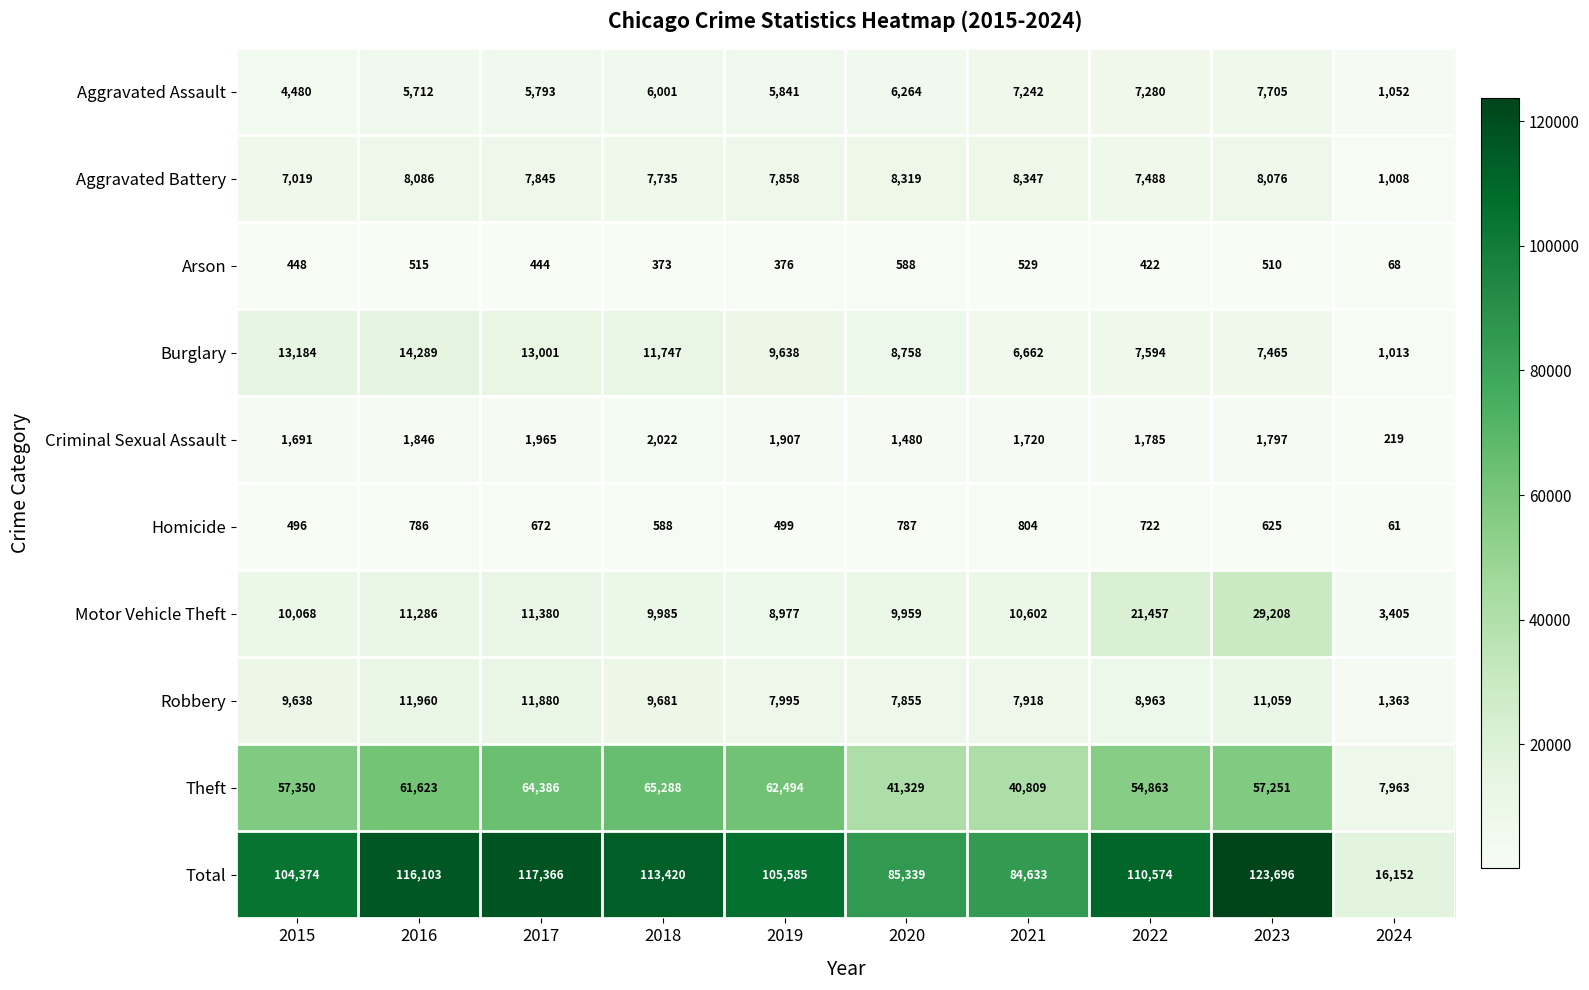

What is the sum of the Total values at 2018 and 2024?

129572